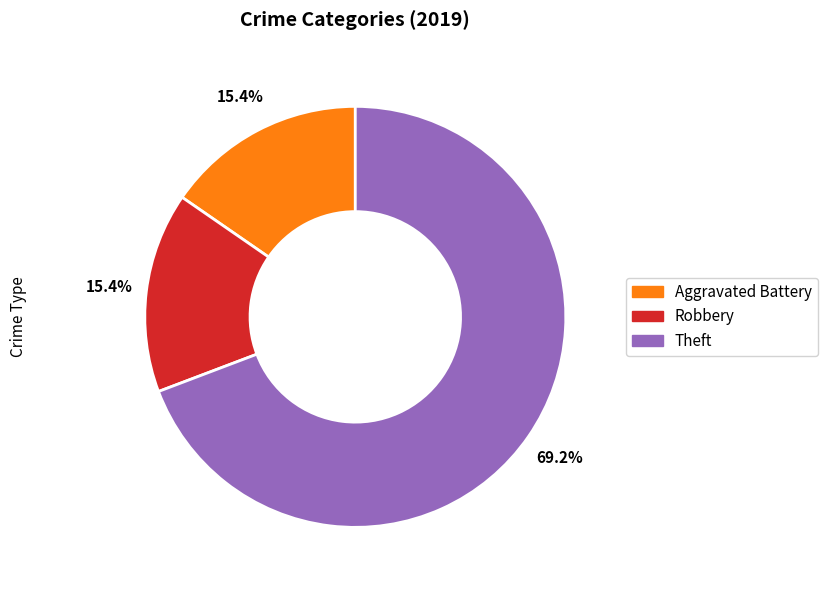

Is there a majority slice in this chart?

Yes